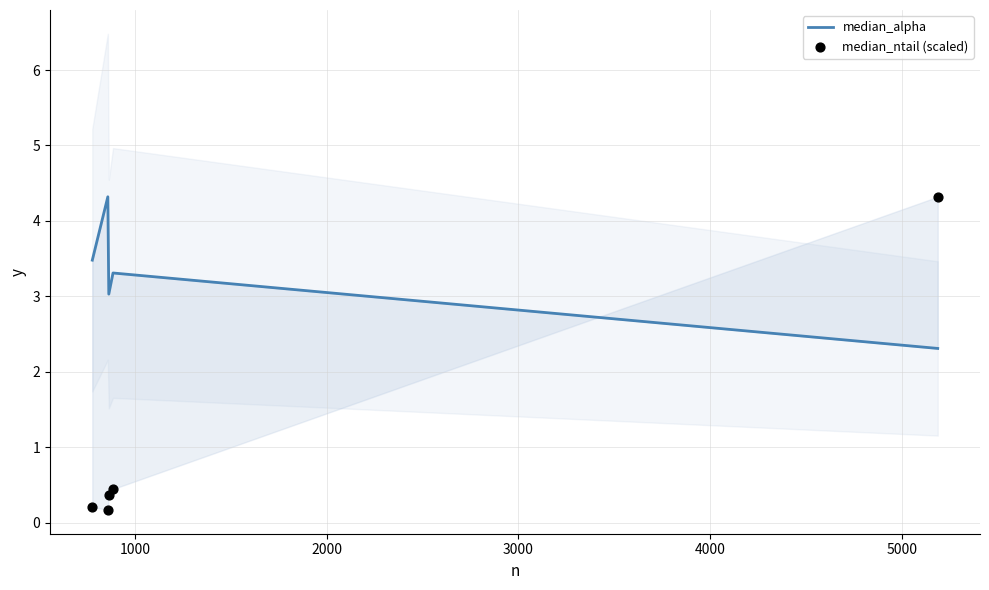

Is the value of median_alpha at 3000 greater than the value of median_ntail (scaled) at 3000?

Yes